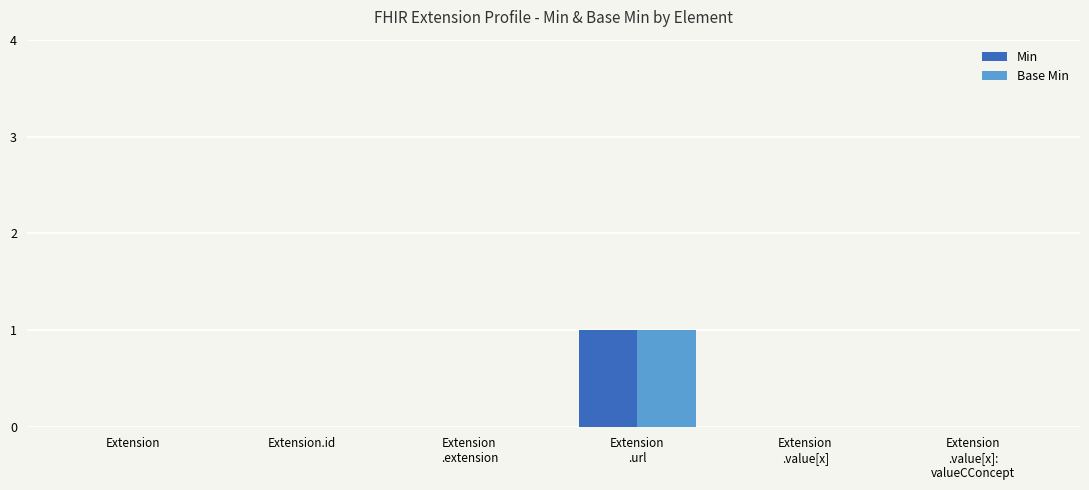

Is it true that Min equals 0 at Extension?

True